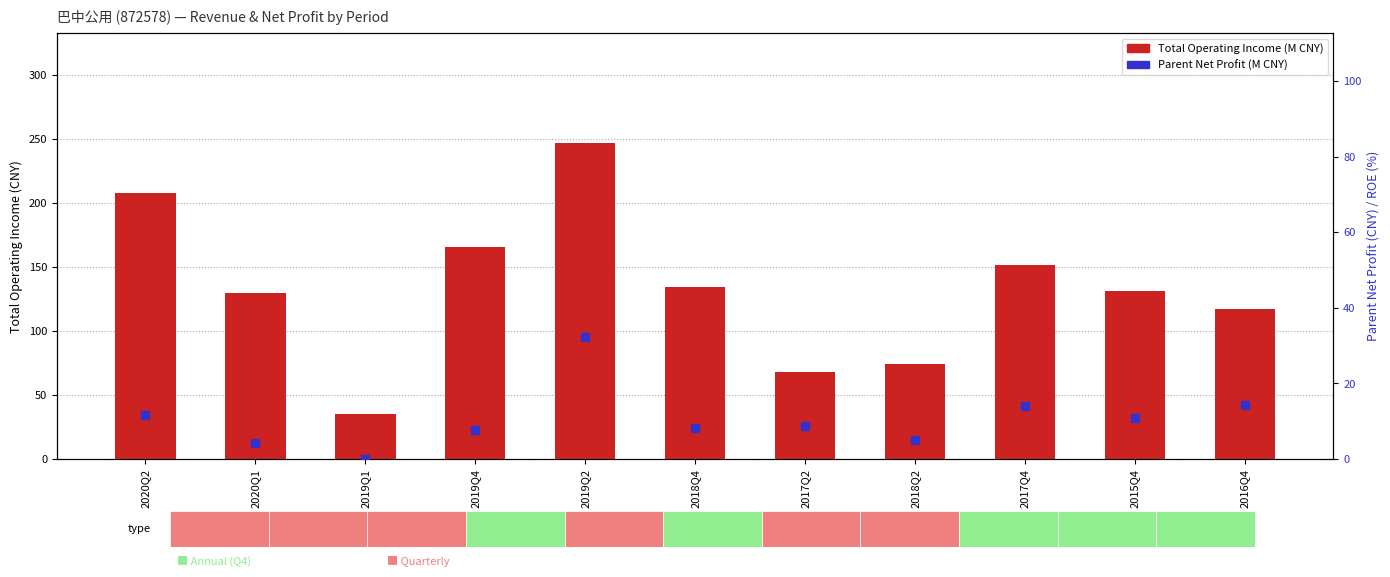

What are all the series names shown in the legend?

Total Operating Income (M CNY), Parent Net Profit (M CNY)